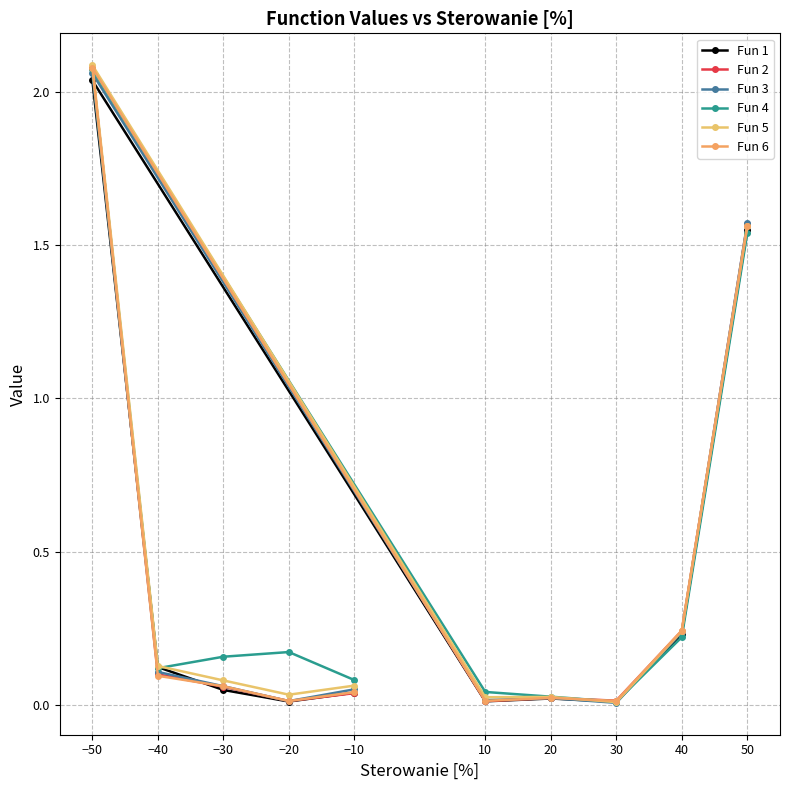

Reading left to right, what are all the values shown in this chart?

Fun 1: −10=0.0	−20=0.0	−30=0.0	−40=0.1	−50=2.0	10=0.0	20=0.0	30=0.0	40=0.2	50=1.5
Fun 2: −10=0.0	−20=0.0	−30=0.1	−40=0.1	−50=2.1	10=0.0	20=0.0	30=0.0	40=0.2	50=1.6
Fun 3: −10=0.1	−20=0.0	−30=0.1	−40=0.1	−50=2.1	10=0.0	20=0.0	30=0.0	40=0.2	50=1.6
Fun 4: −10=0.1	−20=0.2	−30=0.2	−40=0.1	−50=2.1	10=0.0	20=0.0	30=0.0	40=0.2	50=1.5
Fun 5: −10=0.1	−20=0.0	−30=0.1	−40=0.1	−50=2.1	10=0.0	20=0.0	30=0.0	40=0.2	50=1.6
Fun 6: −10=0.0	−20=0.0	−30=0.1	−40=0.1	−50=2.1	10=0.0	20=0.0	30=0.0	40=0.2	50=1.6